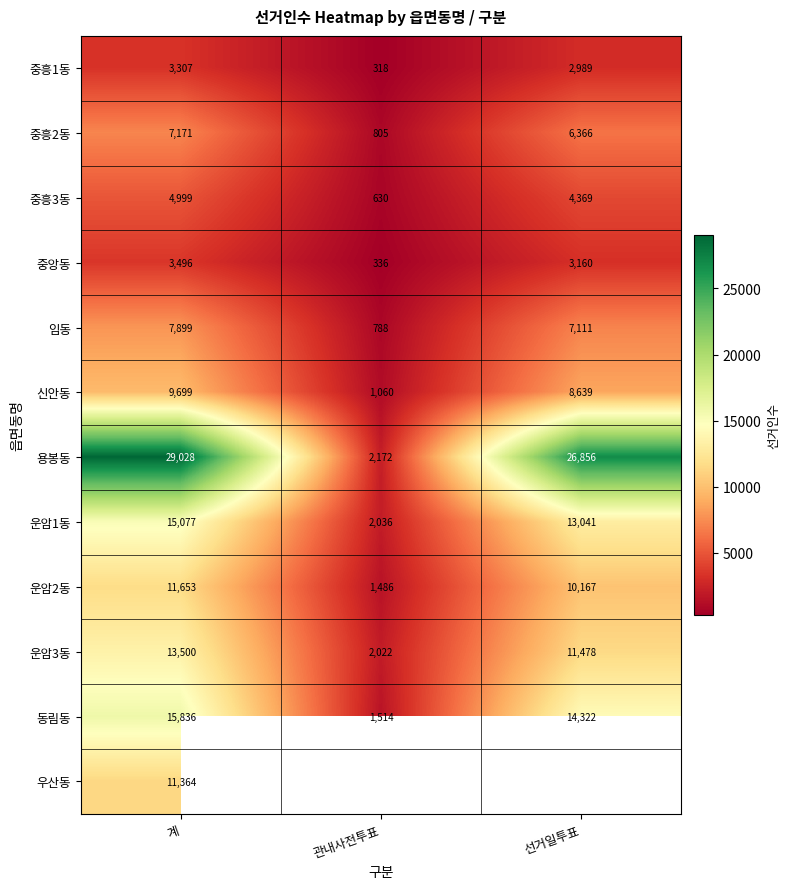

At which label does 중흥3동 reach its peak?

계